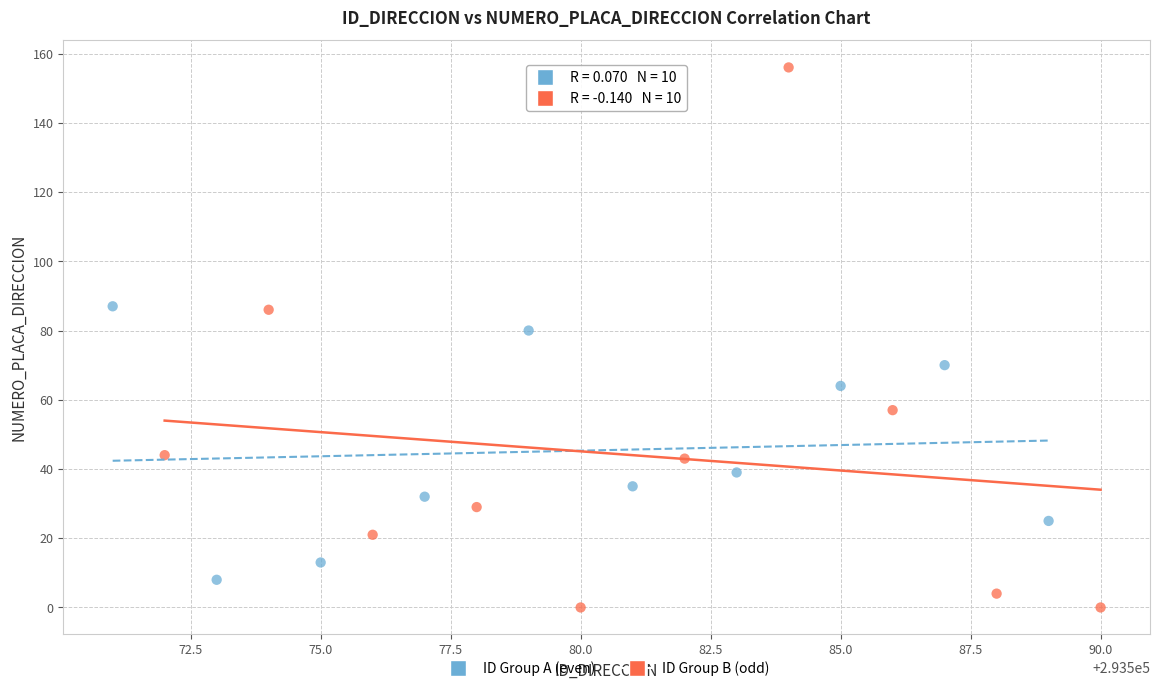

Which series has the widest spread of Y values?

ID Group B (odd)